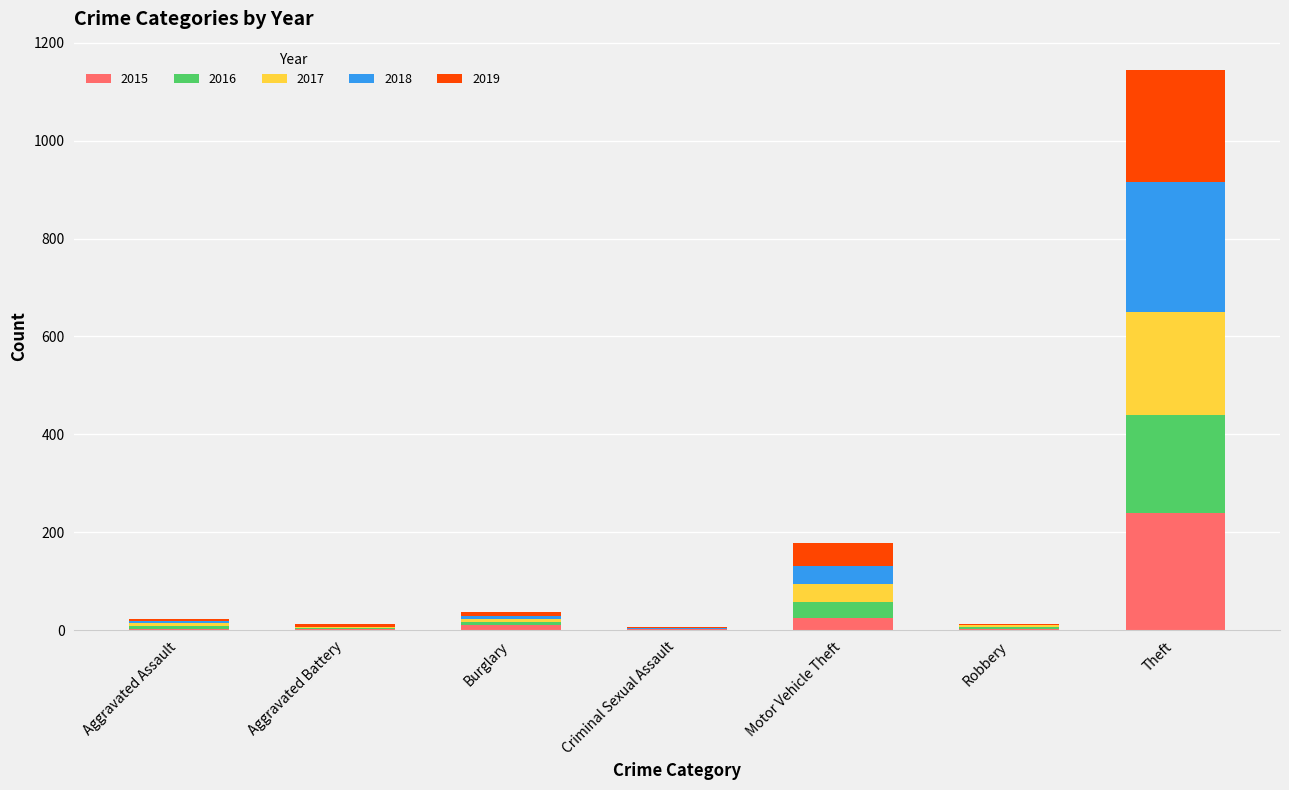

At which category is the sum across all series the highest?

Theft